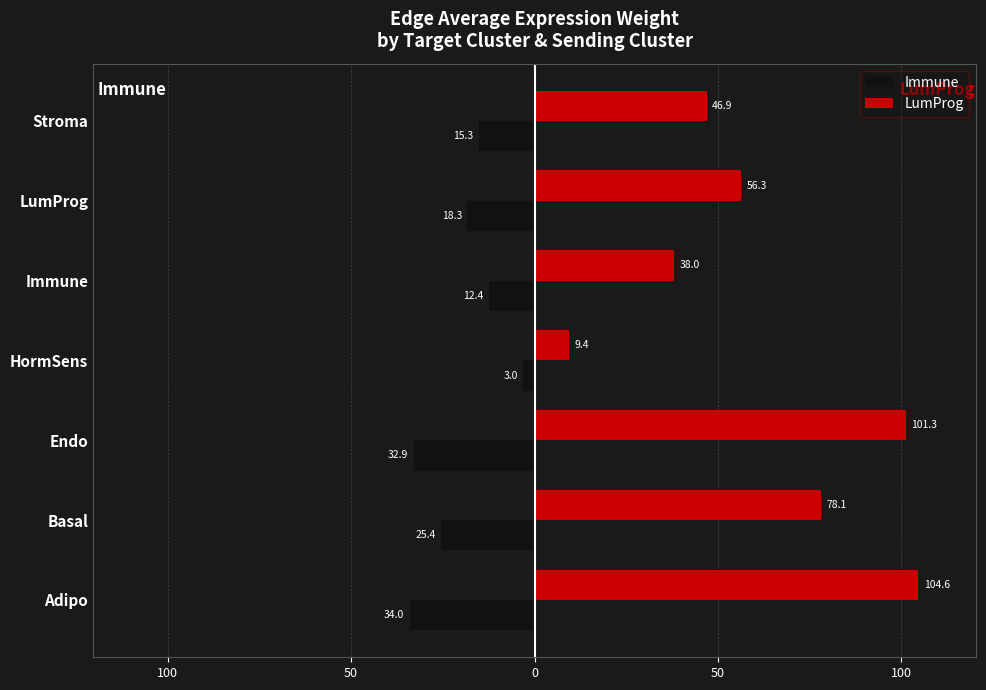

Count the number of categories in the chart.

7